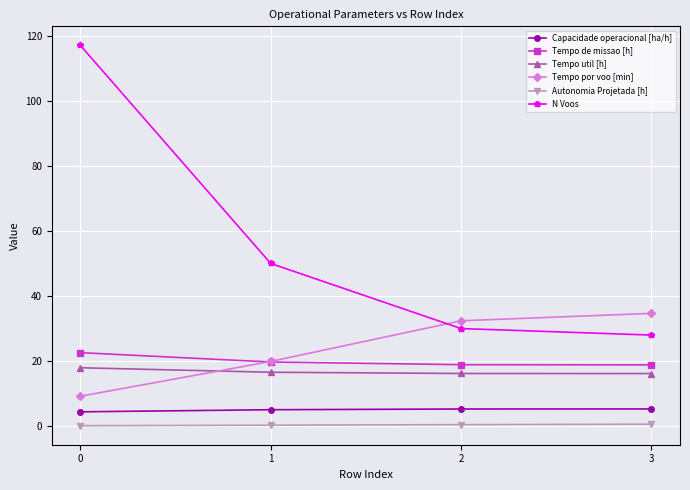

How many Autonomia Projetada [h] values are between 0 and 1?

4